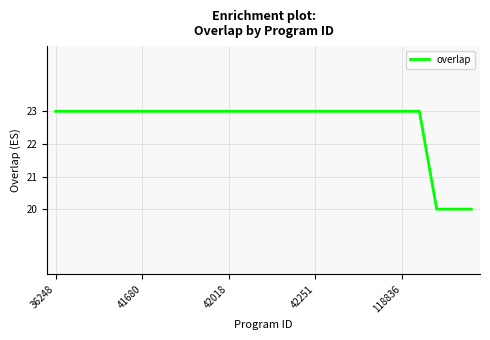

How many lines are shown in the chart?

1